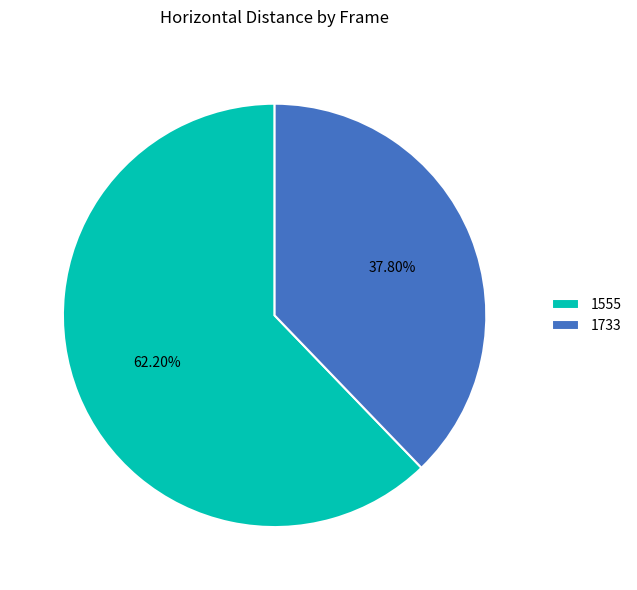

To the nearest percent, what percentage of the pie is 1555?

62%